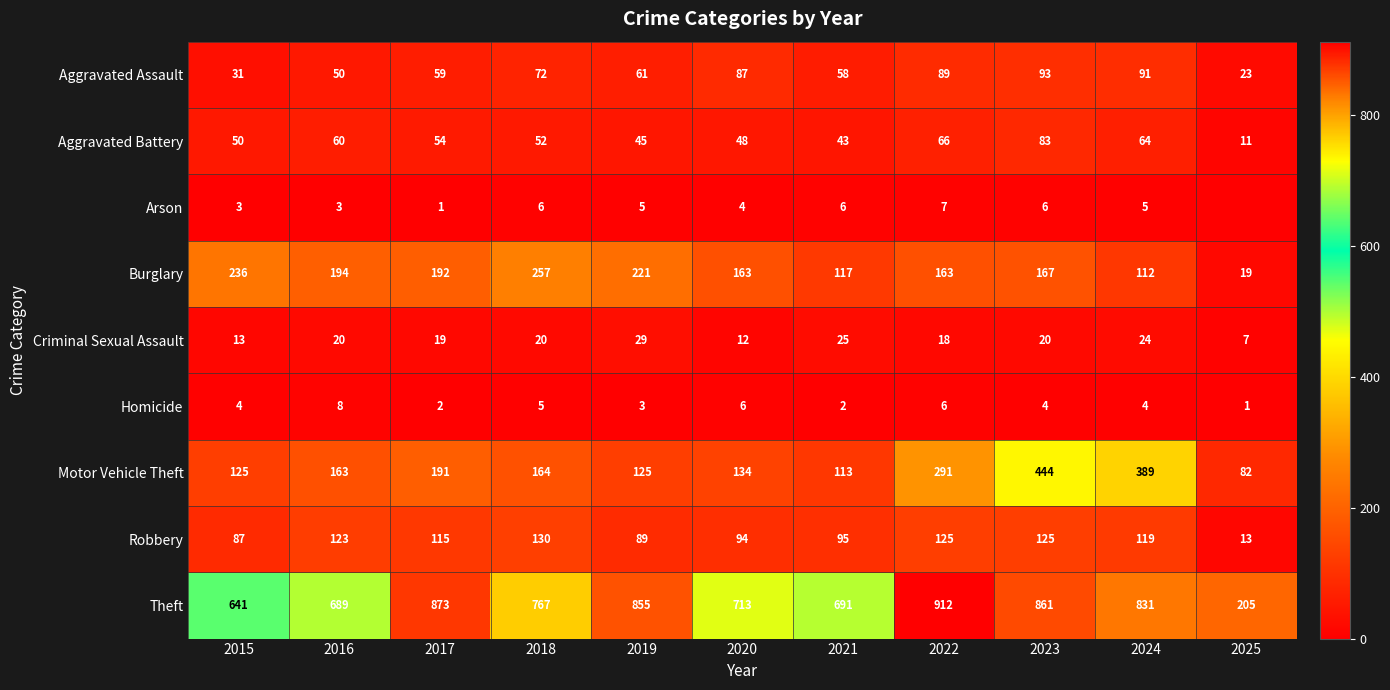

What is the difference between the Theft values at 2022 and 2024?

81